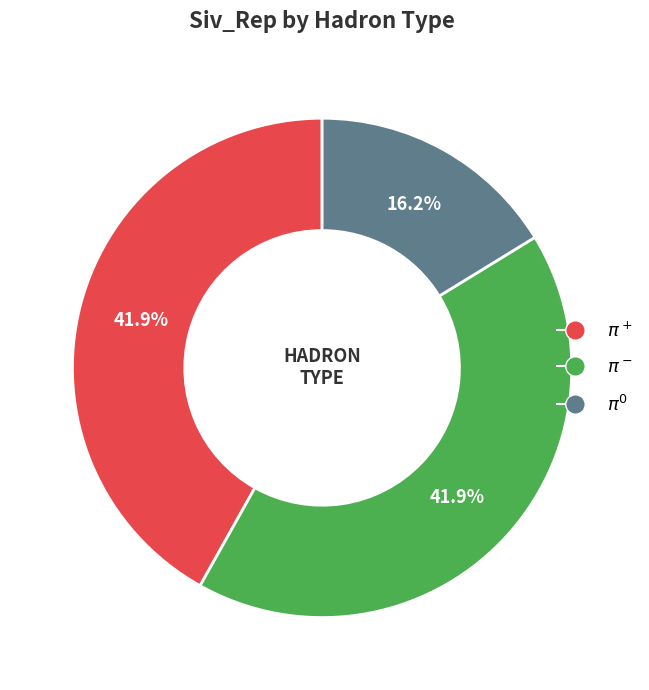

How many segments does this pie chart have?

3